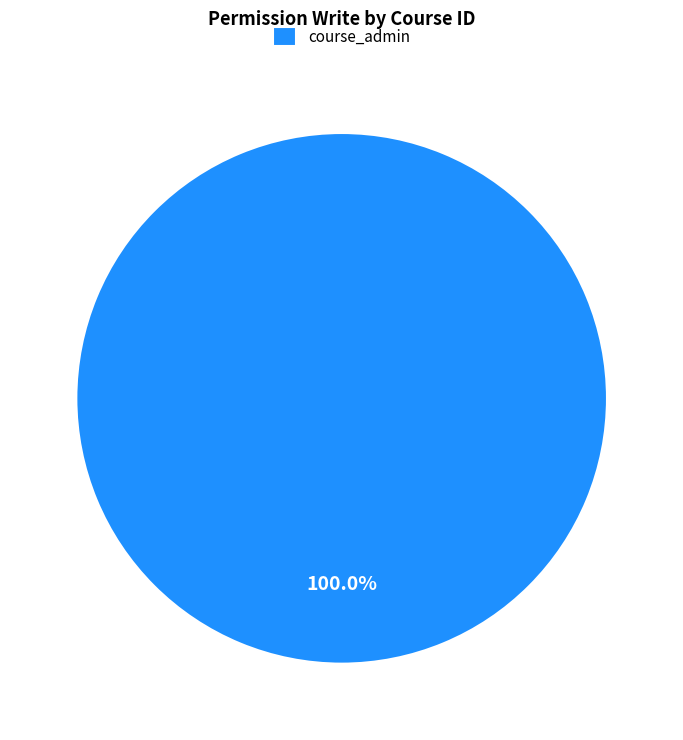

Does course_admin represent more than half of the total?

Yes